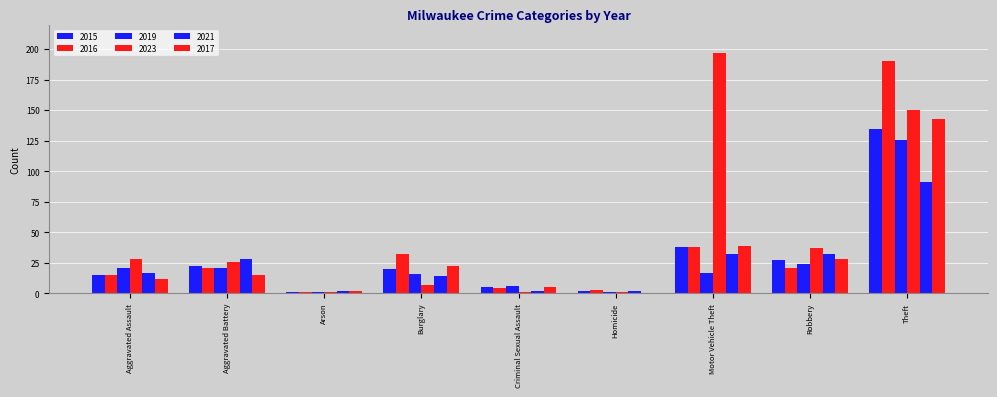

What is the value of the 2019 bar at the 4th from the left?

16